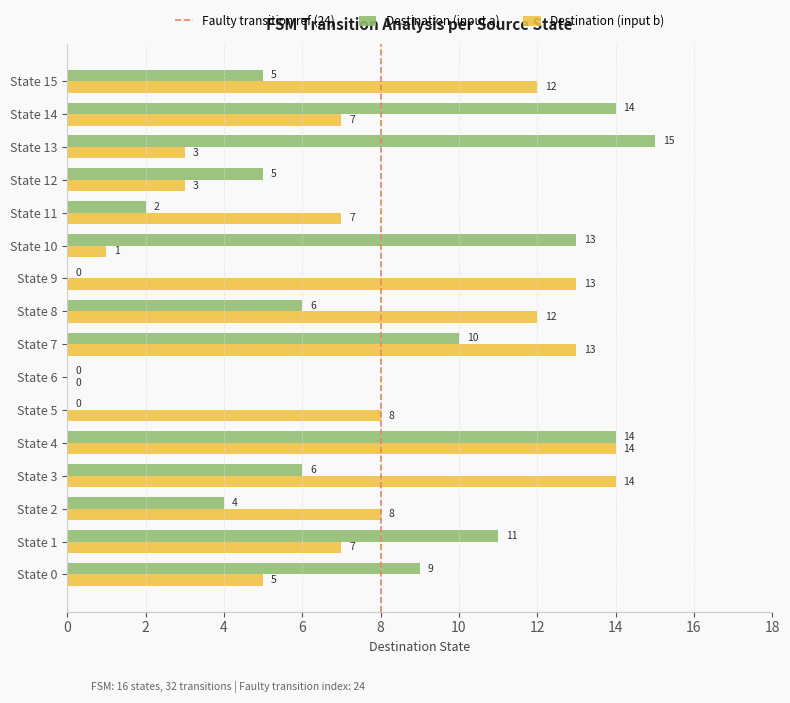

At which category is the sum across all series the highest?

State 4